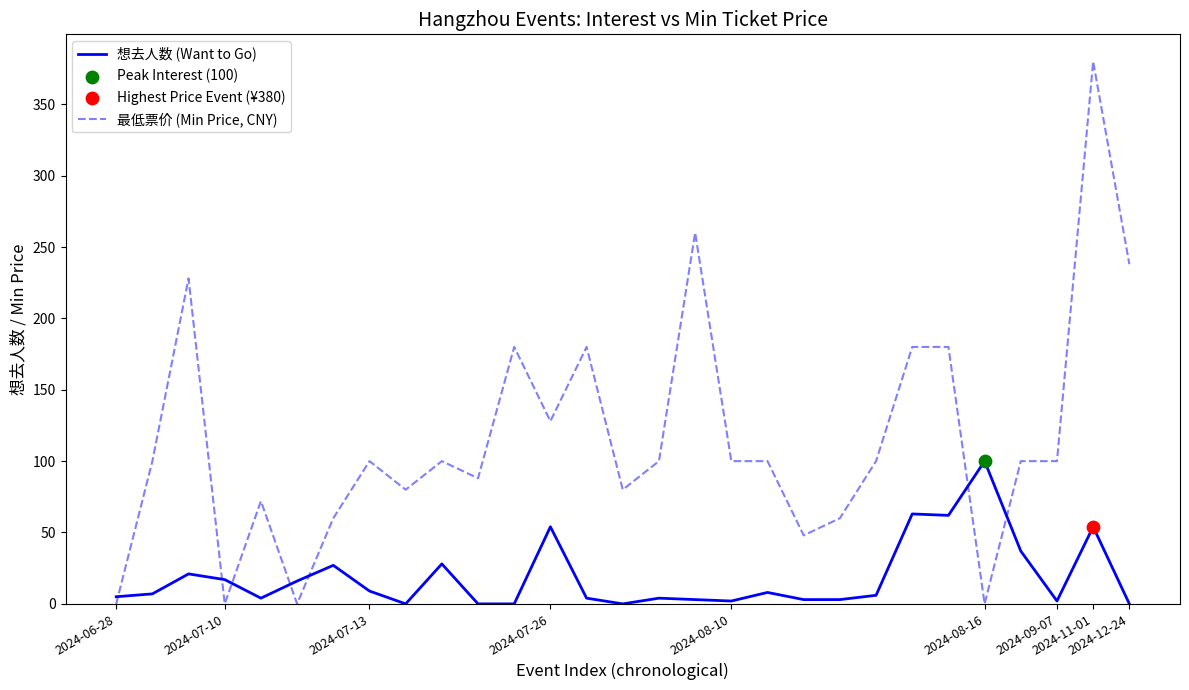

Which series has the largest total across all categories?

最低票价 (Min Price, CNY)